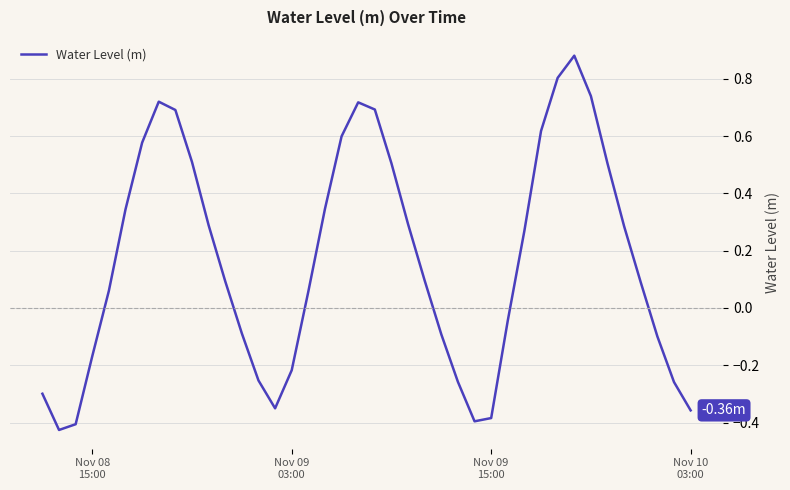

What is the difference between the maximum and minimum values?

1.3